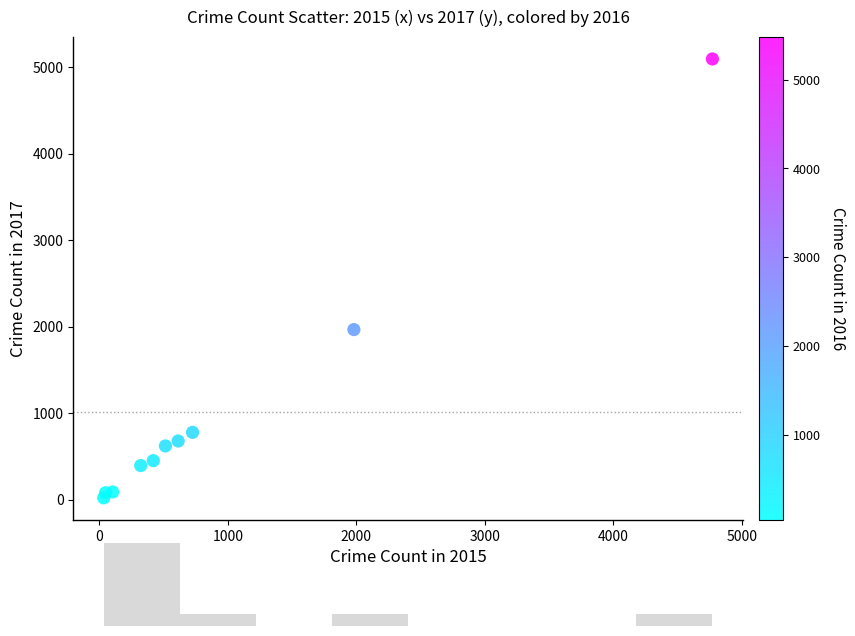

What Y value in the scatter plot is closest to 2559?

1968